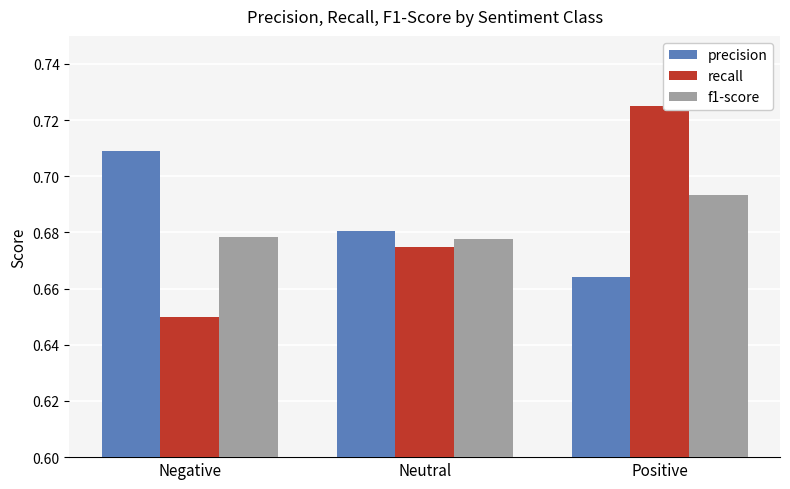

List the series in order of their peak value, lowest first.

f1-score, precision, recall